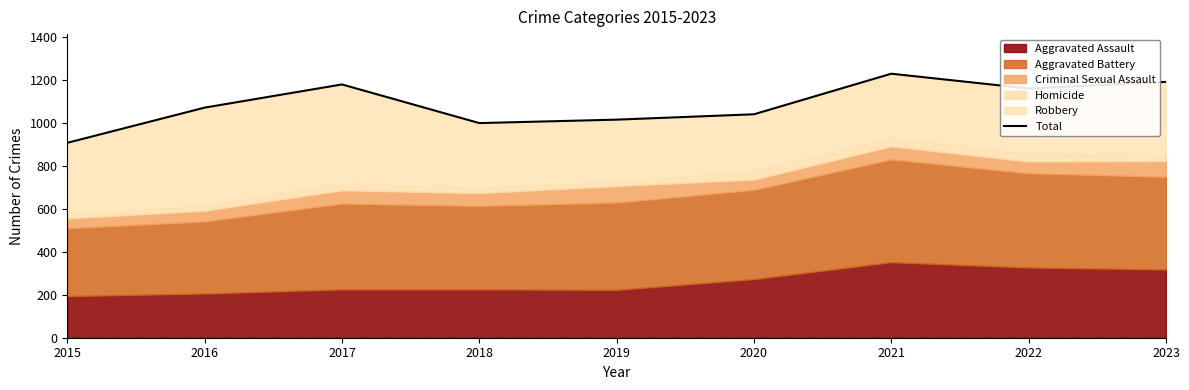

Rank the categories by value from highest to lowest.

2021, 2023, 2017, 2022, 2016, 2020, 2019, 2018, 2015